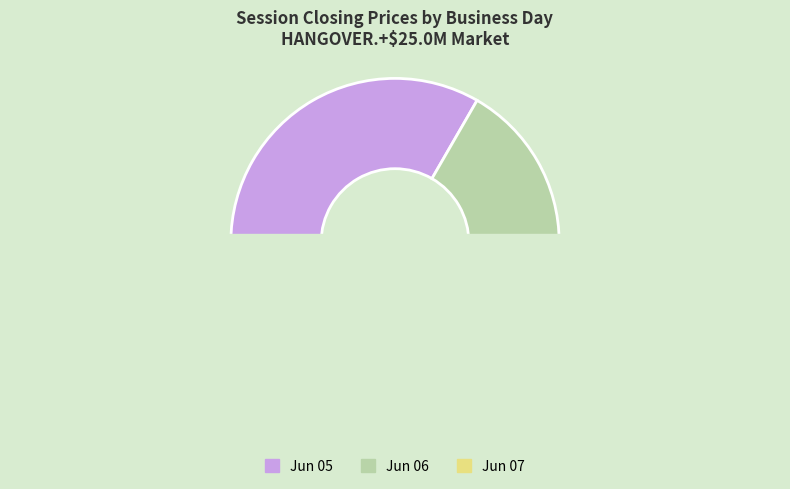

Does any single category account for the majority?

Yes